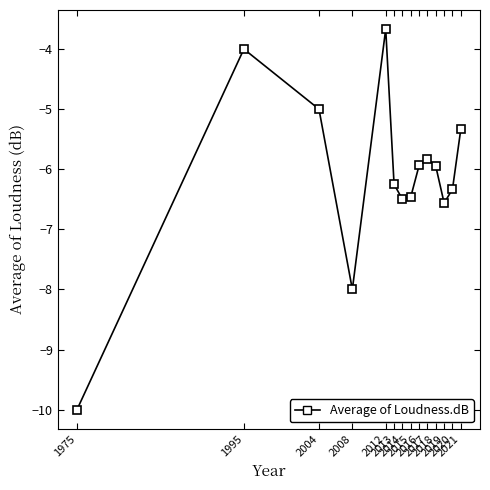

At which category does the chart reach its peak across all series?

2012